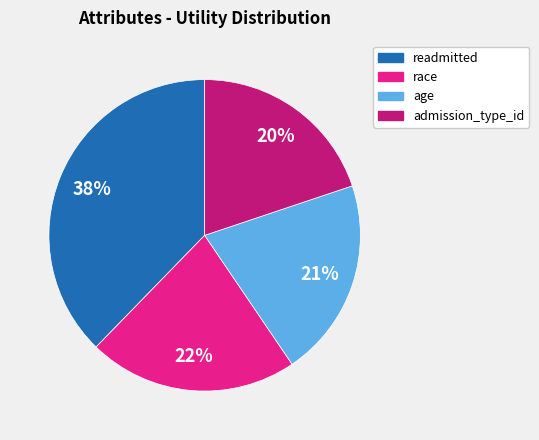

How many segments does this pie chart have?

4